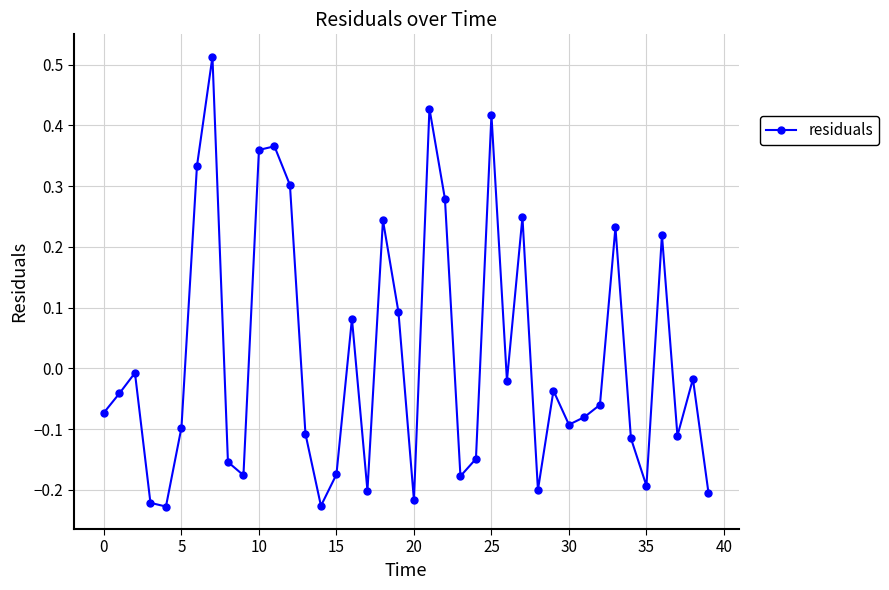

How many interior local peaks (higher than both neighbors) does the data have?

12